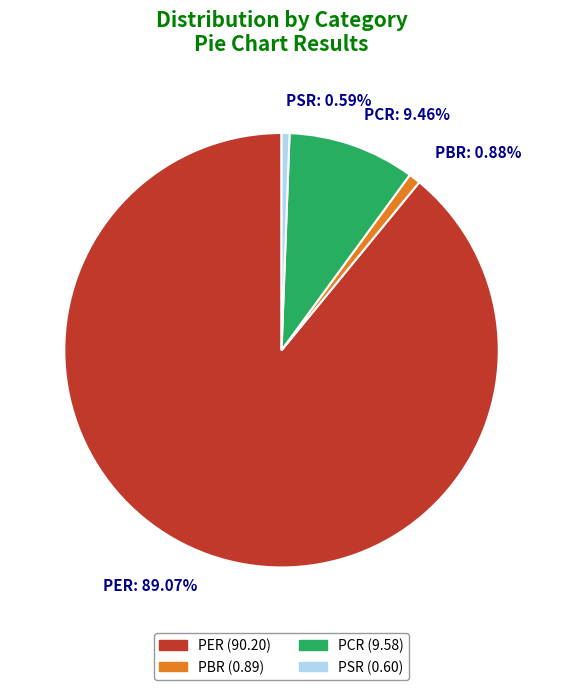

Is PER the majority of the pie?

Yes